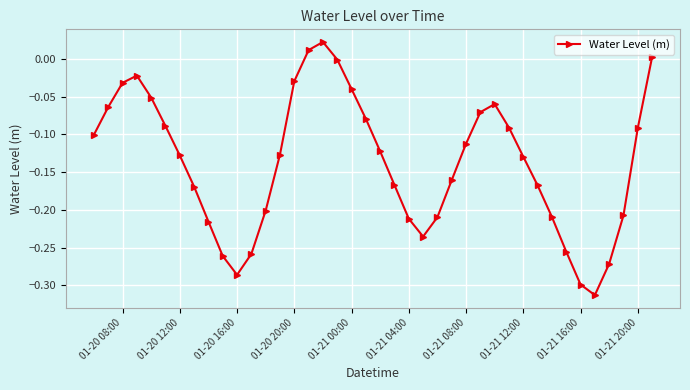

How many points are higher than both their immediate neighbors (excluding endpoints)?

3